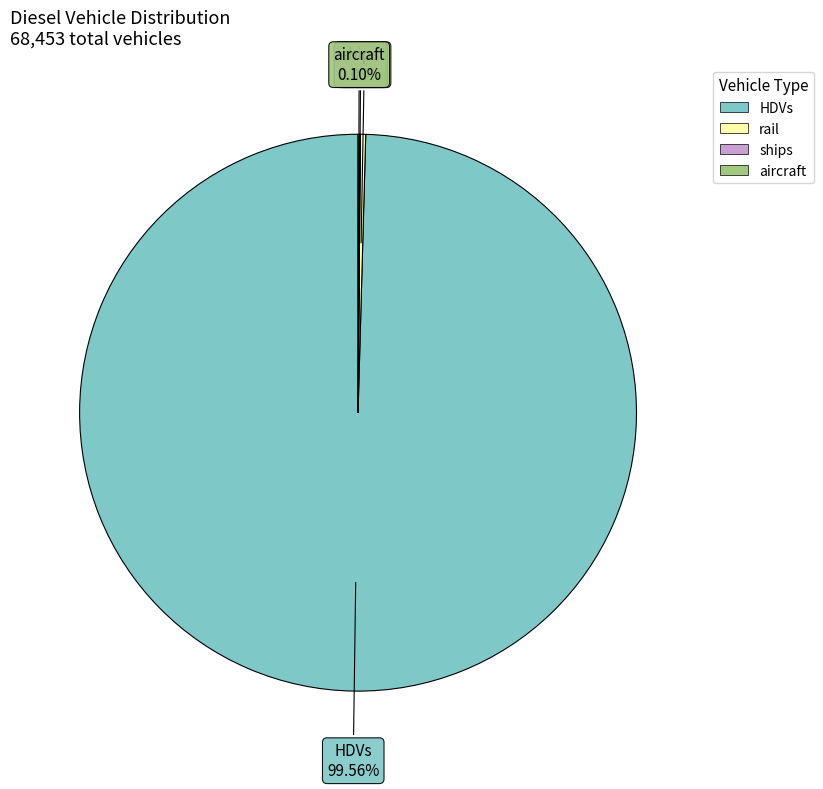

What is the majority slice?

HDVs